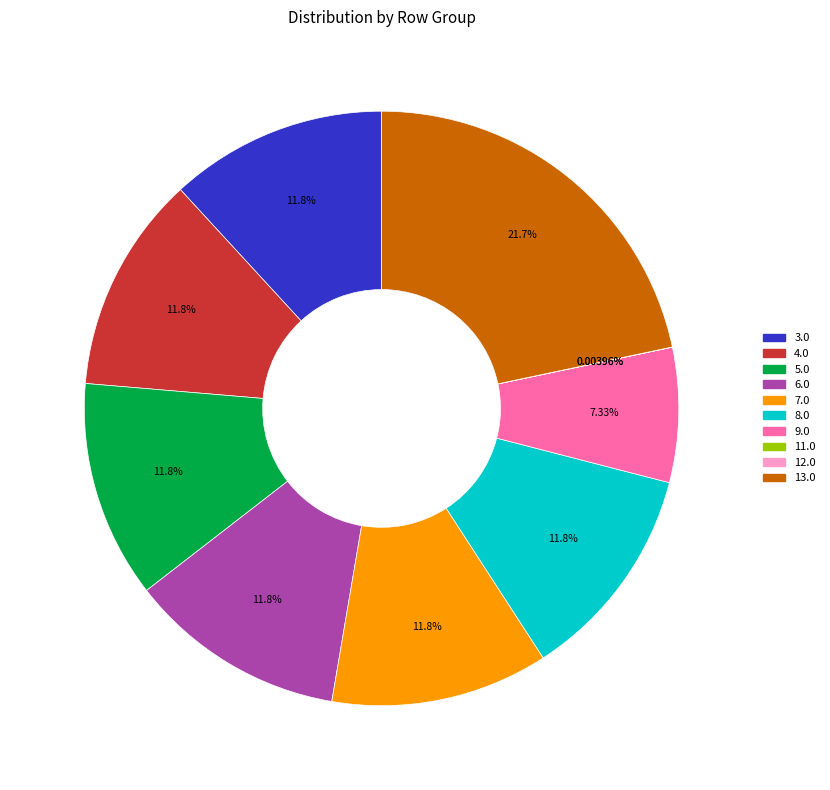

Combined, do 3.0 and 13.0 account for over 50%?

No